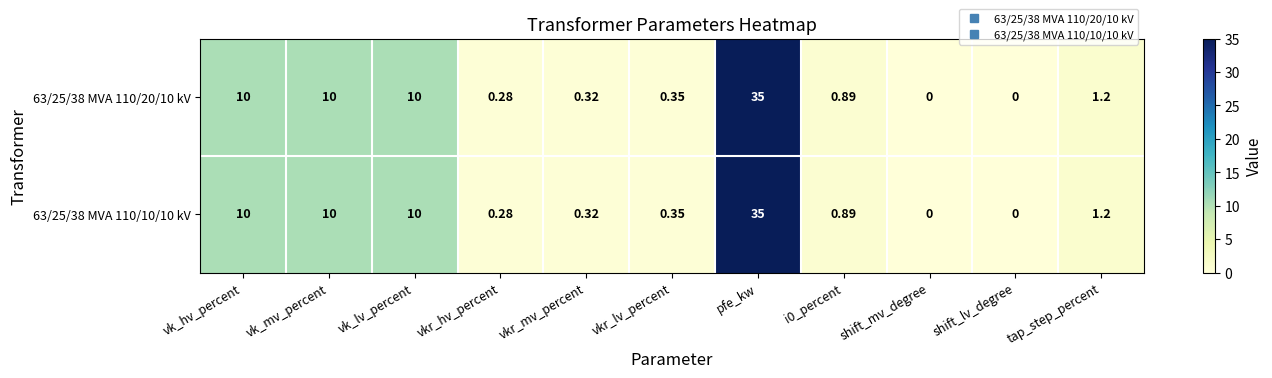

Is the value of 63/25/38 MVA 110/20/10 kV at shift_lv_degree greater than the value of 63/25/38 MVA 110/10/10 kV at vkr_lv_percent?

No